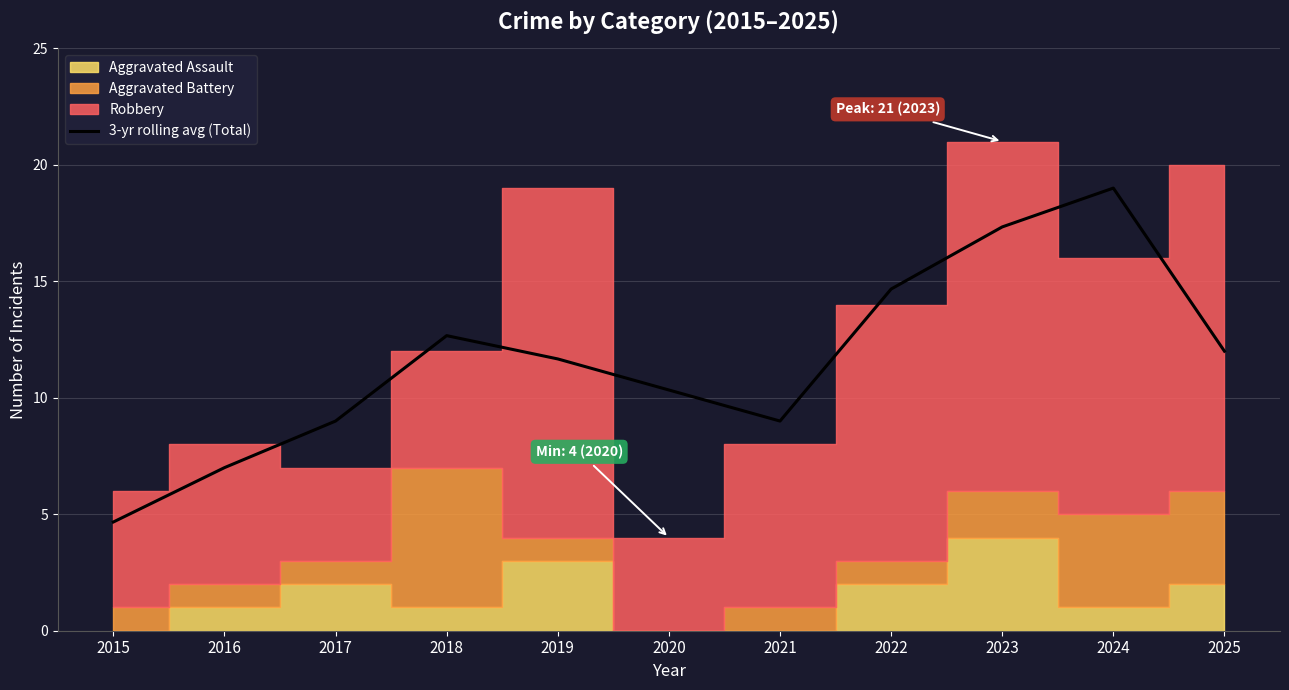

Between 2024 and 2025, which is larger?

2024